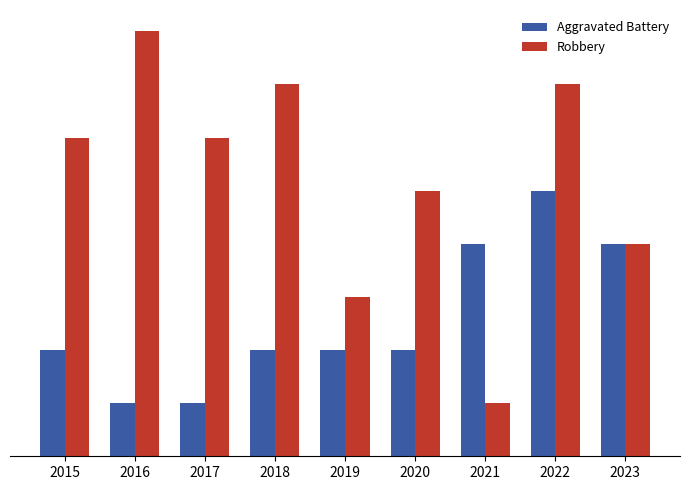

Is the value of Aggravated Battery at 2015 greater than the value of Robbery at 2023?

No